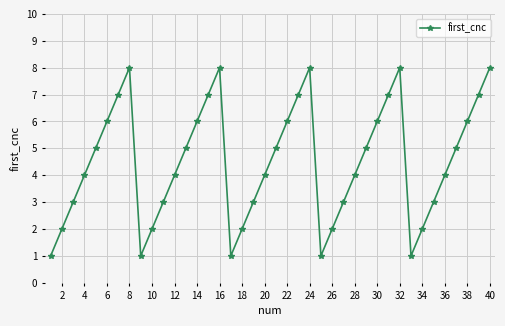

What is the value of the 30th point from the left?

6